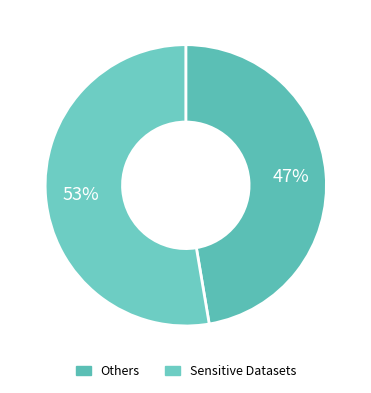

How many segments does this pie chart have?

2